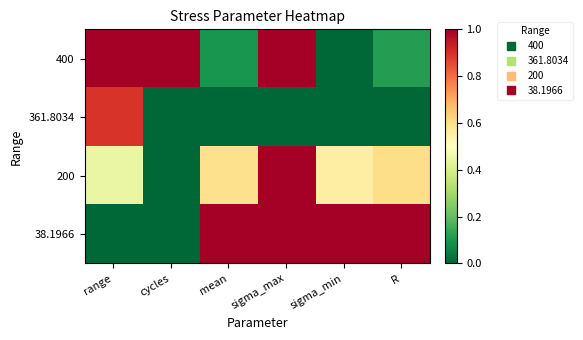

At how many categories does at least one series exceed 0?

6